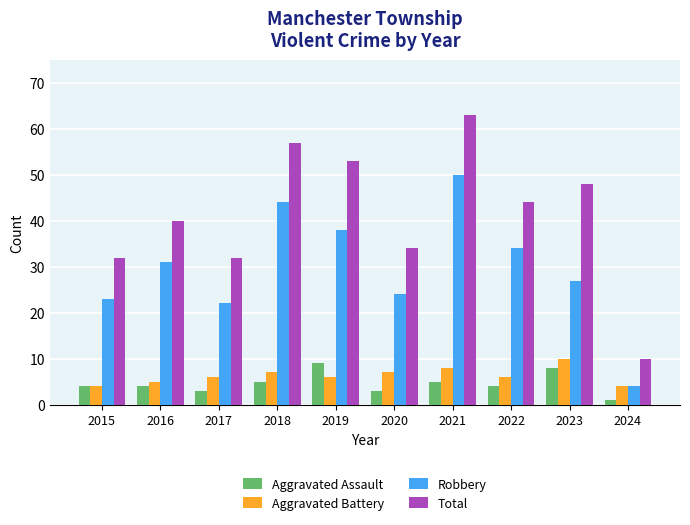

How many series are shown in this chart?

4